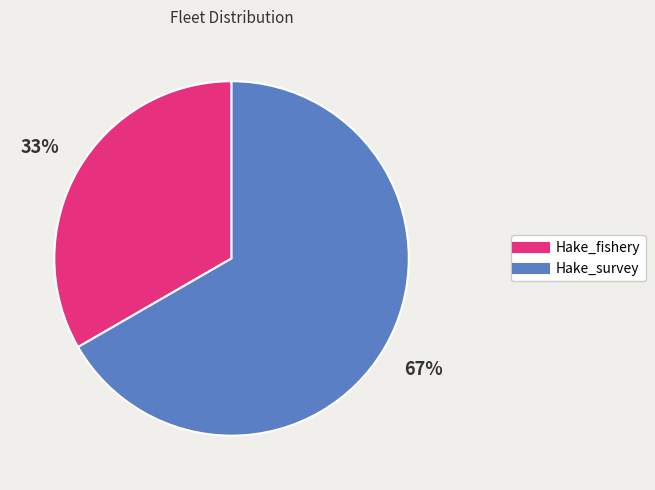

Combined, do Hake_survey and Hake_fishery account for over 50%?

Yes